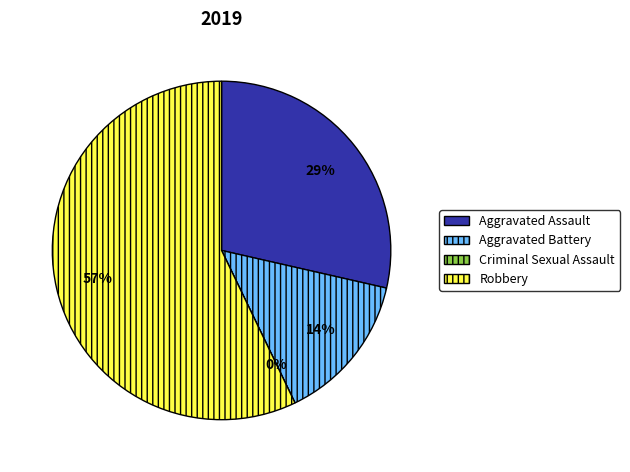

Count the number of slices in the pie.

4